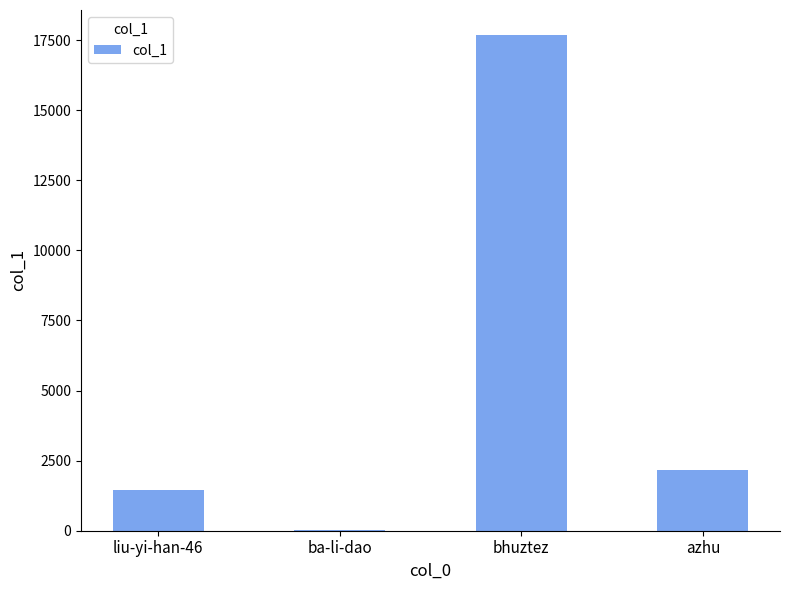

Which has a higher value, liu-yi-han-46 or azhu?

azhu